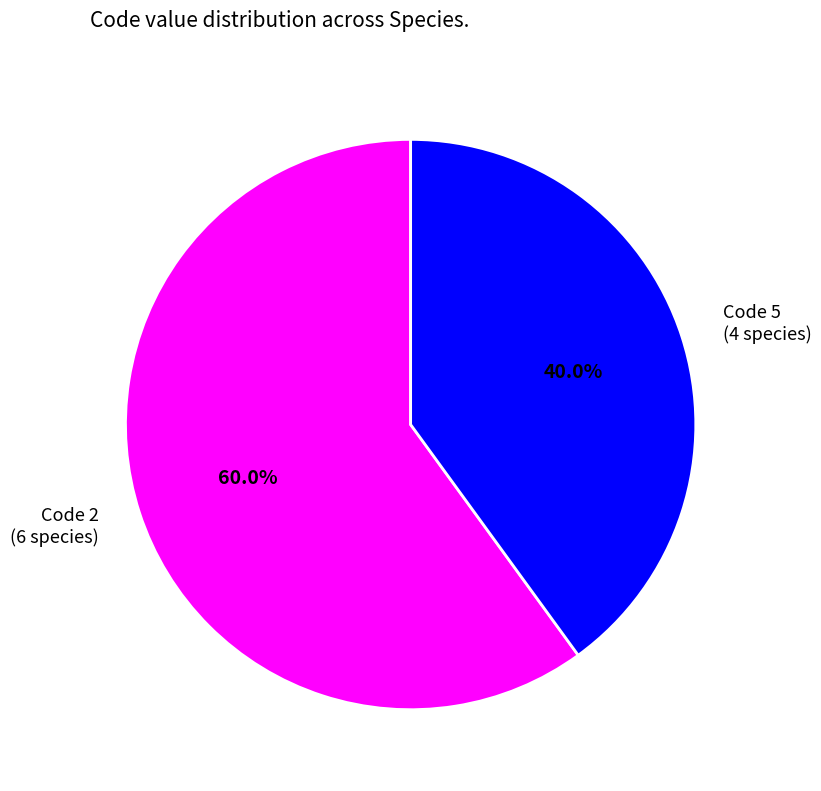

Which has a higher value, Code 2 (6 species) or Code 5 (4 species)?

Code 2 (6 species)